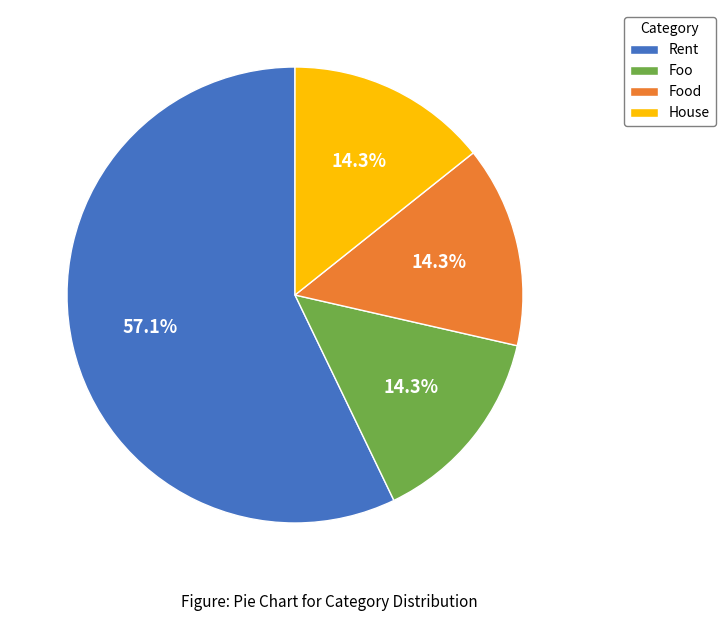

The Foo slice represents 4% of the pie. True or false?

False